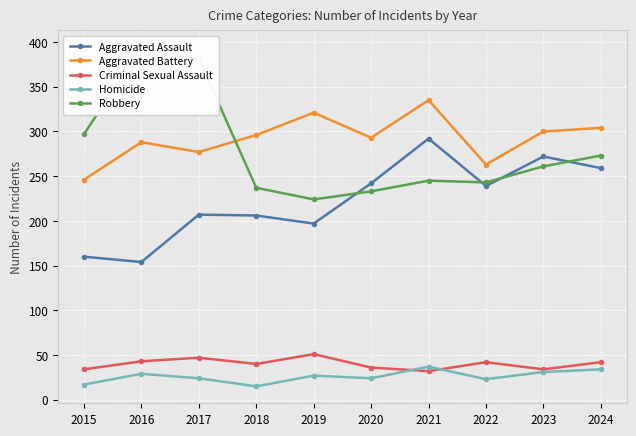

What is the value of the Robbery point at the 7th from the left?

245